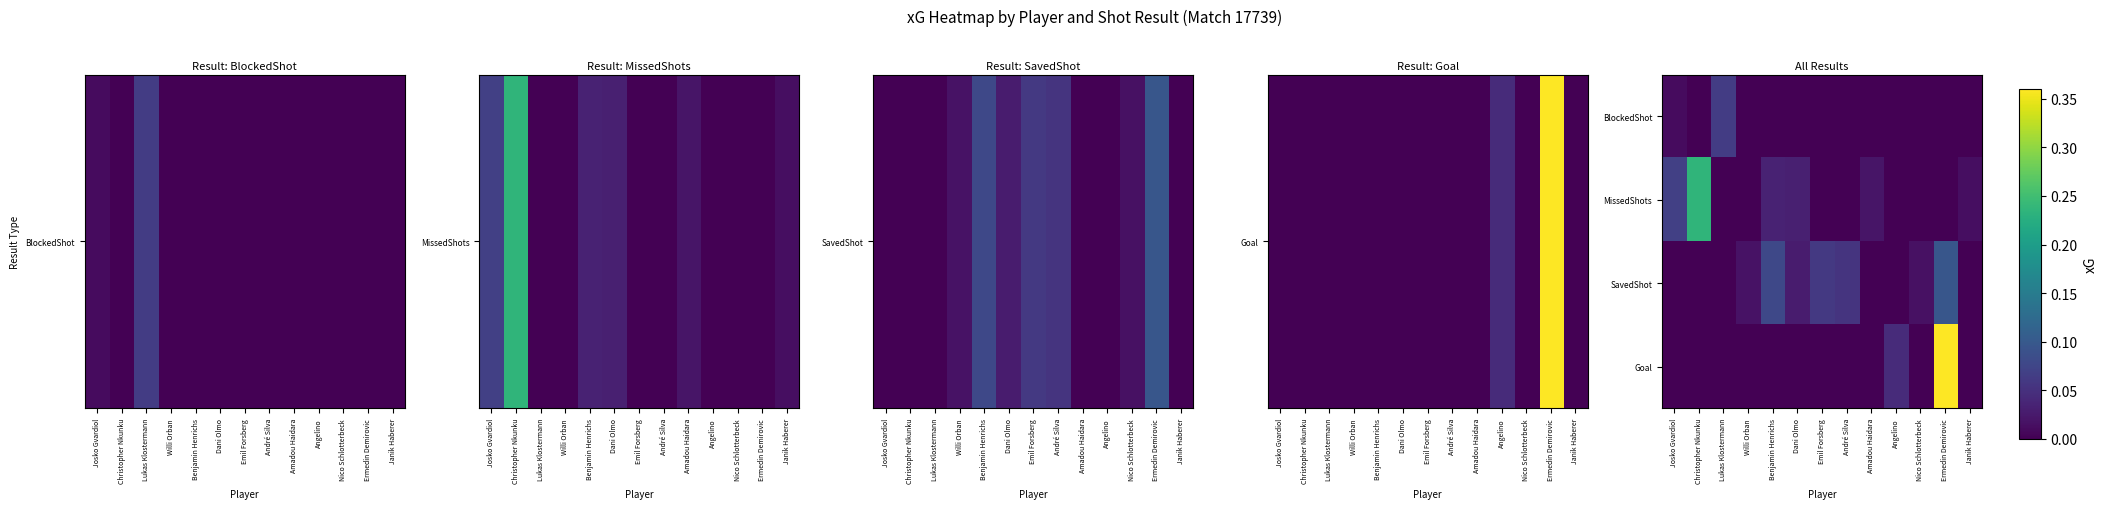

How many categories are shown in the chart?

13